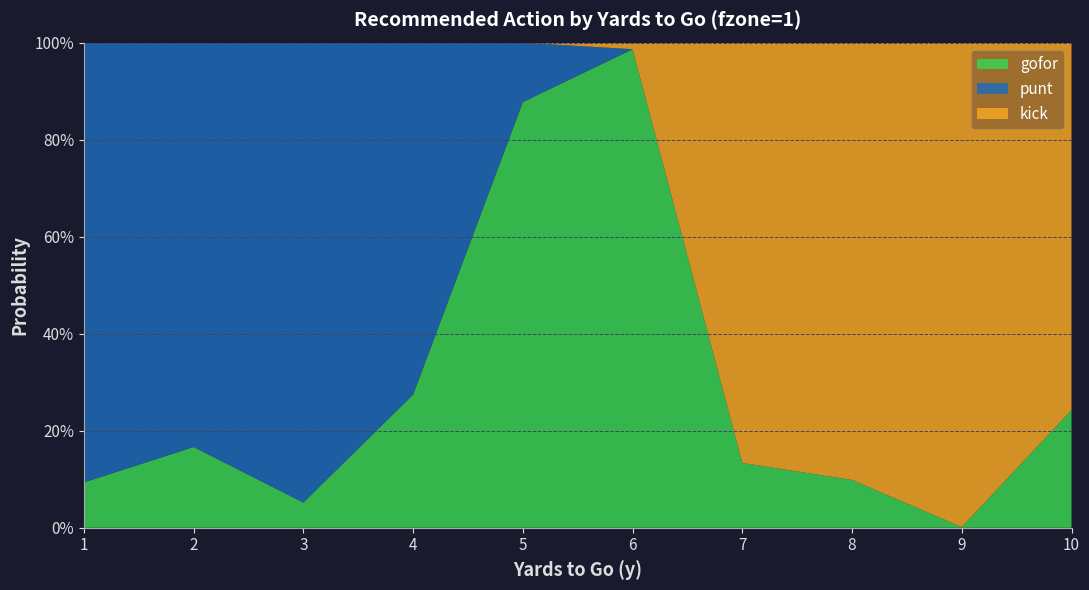

Reading right to left, transcribe all the data shown in this chart.

gofor: 0.2	0.0	0.1	0.1	1.0	0.9	0.3	0.1	0.2	0.1
punt: 0.0	0.0	0.0	0.0	0.0	0.1	0.7	0.9	0.8	0.9
kick: 0.8	1.0	0.9	0.9	0.0	0.0	0.0	0.0	0.0	0.0